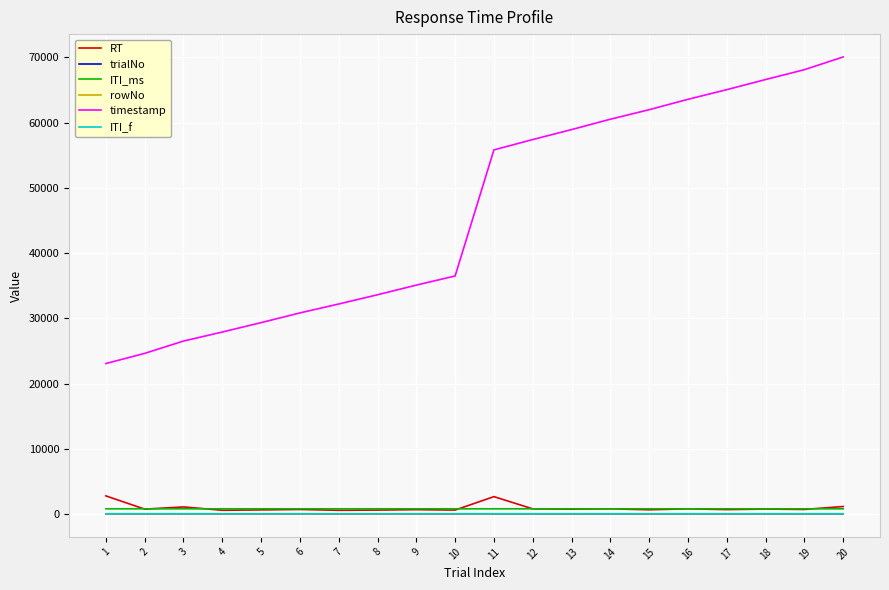

Which series has the largest range (max minus min)?

timestamp